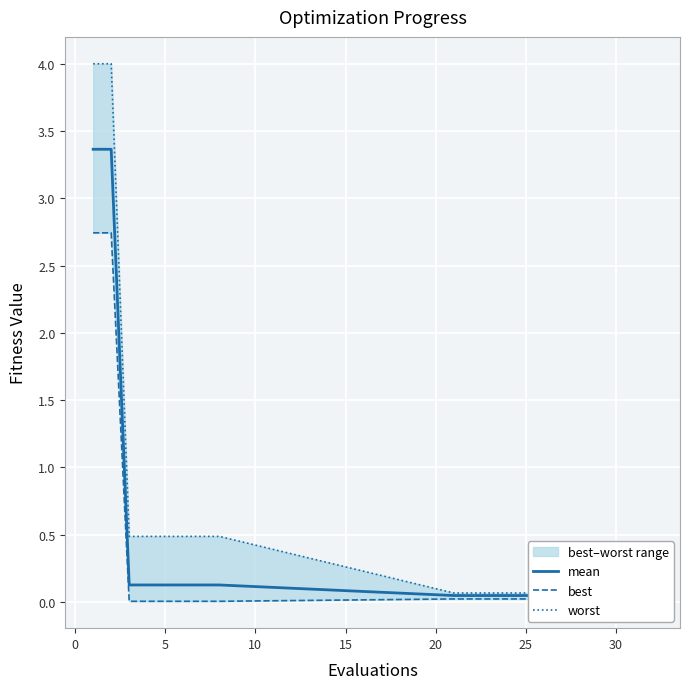

What is the difference between the second highest and second lowest values in the worst series?

3.9